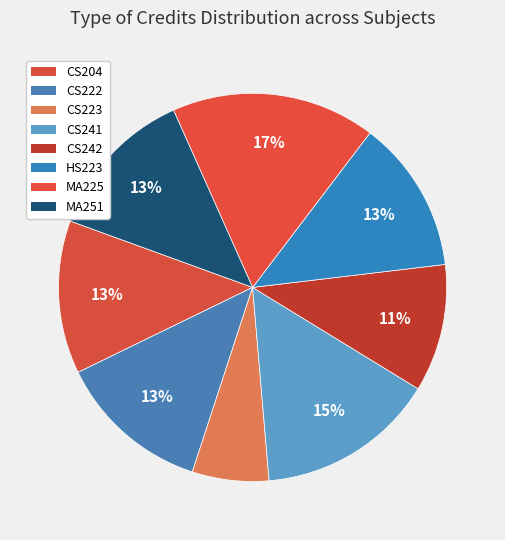

How many slices are in this pie chart?

8